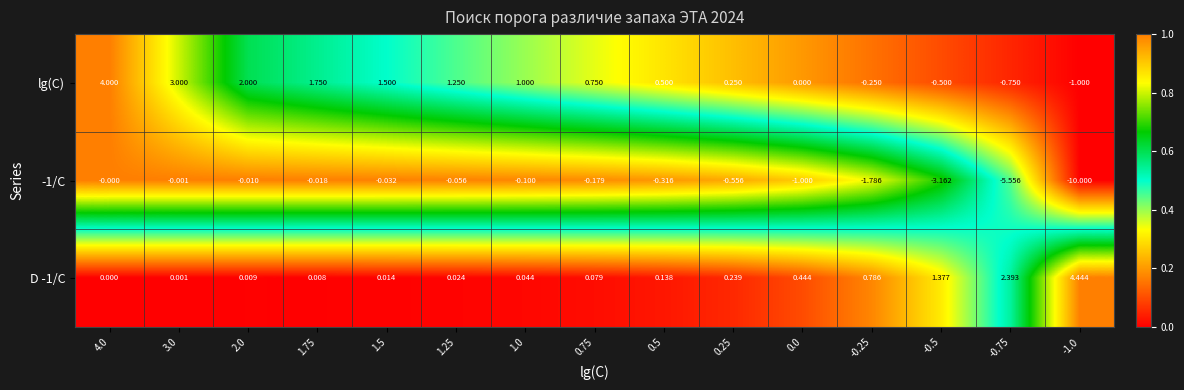

Between 1.25 and 0.75, which series saw the biggest shift?

lg(C)